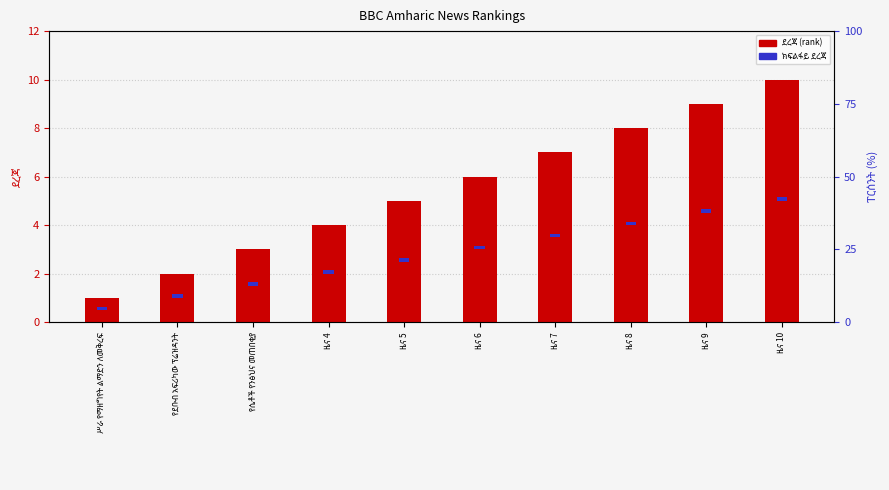

Is it true that ክፍልፋይ ደረጃ equals 0.3 at ዜና 7?

False